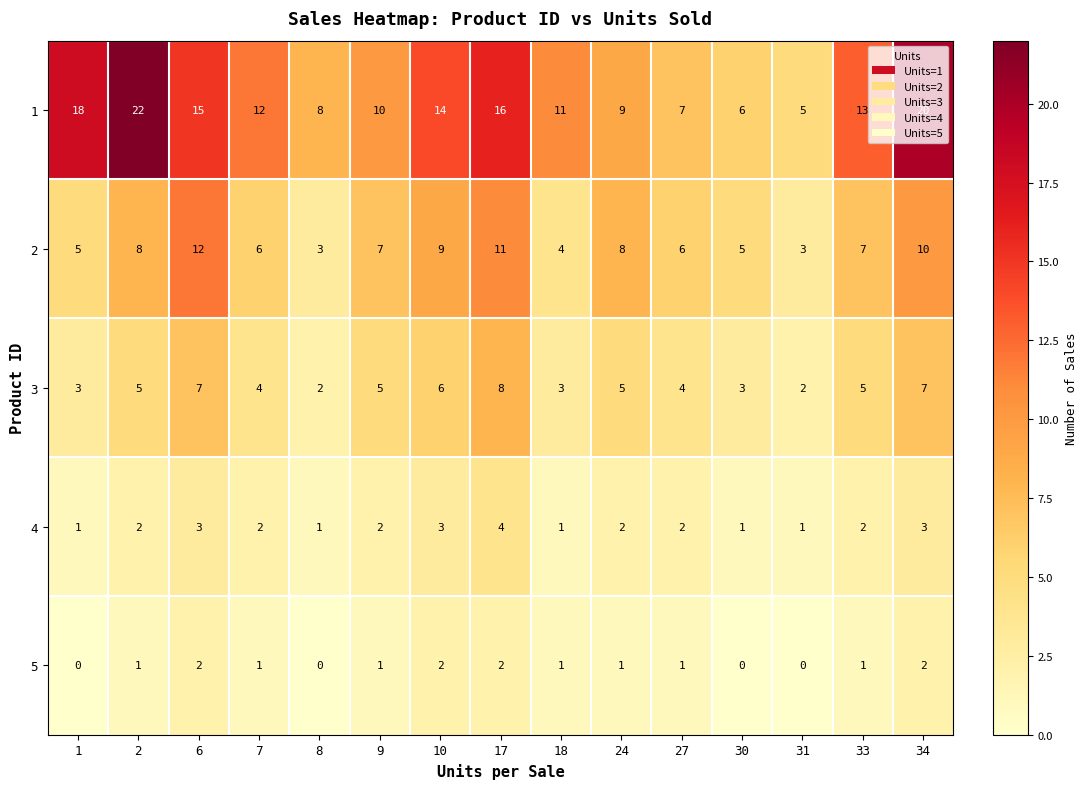

Is it true that 2 equals 4 at 18?

True